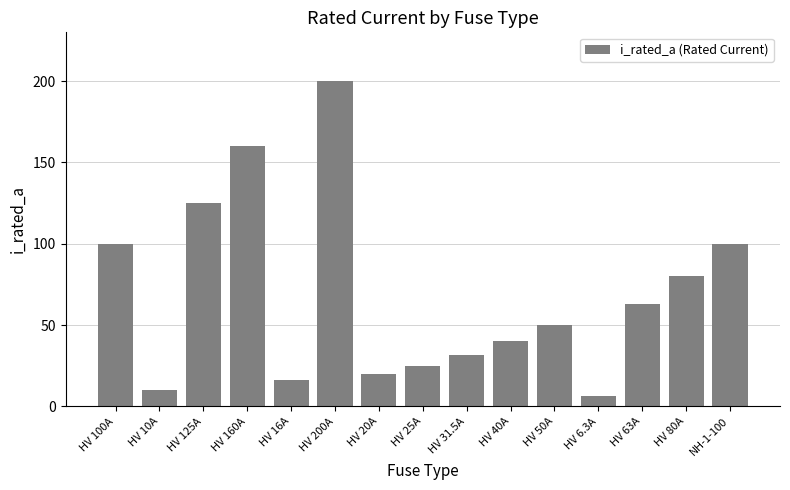

Reading right to left, transcribe all the data shown in this chart.

100.0	80.0	63.0	6.3	50.0	40.0	31.5	25.0	20.0	200.0	16.0	160.0	125.0	10.0	100.0